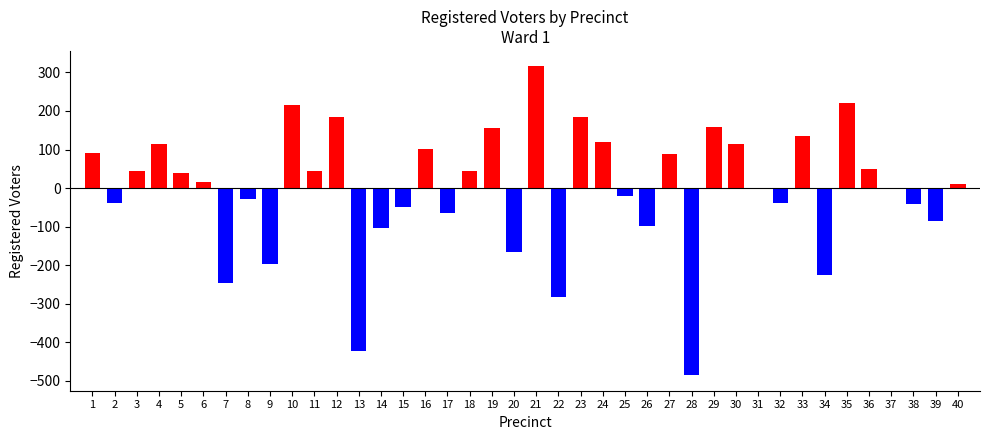

Count the number of categories in the chart.

40